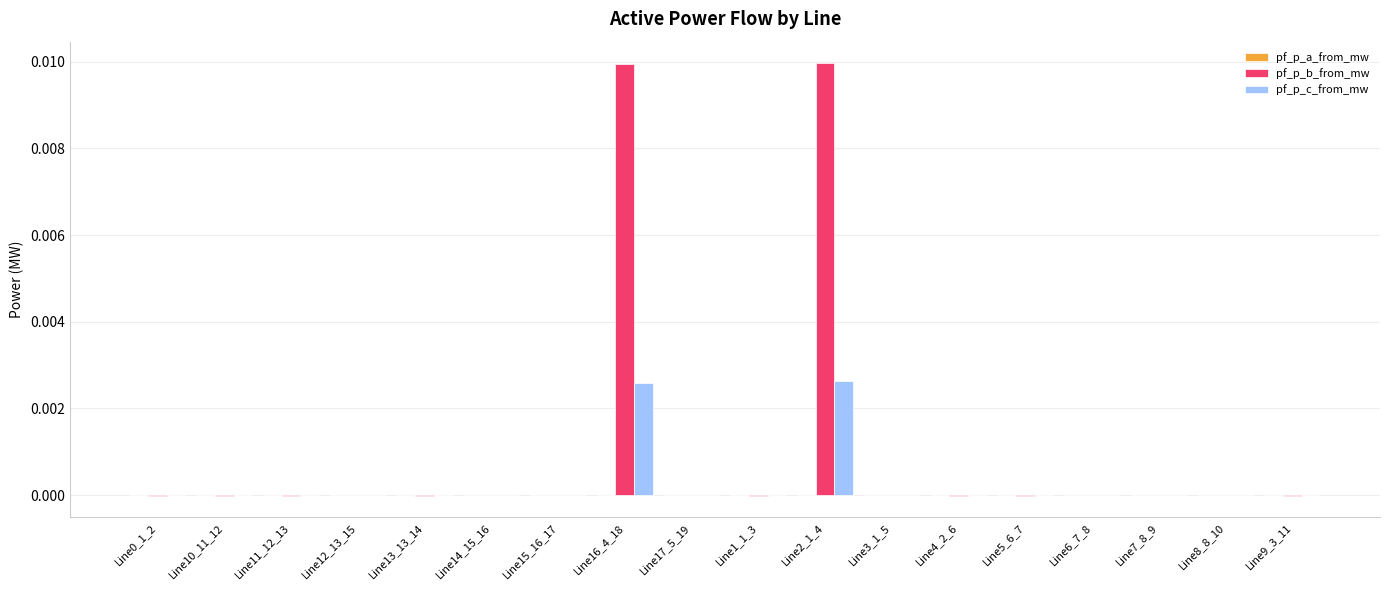

The pf_p_c_from_mw series shows -0.0 at Line4_2_6. True or false?

True